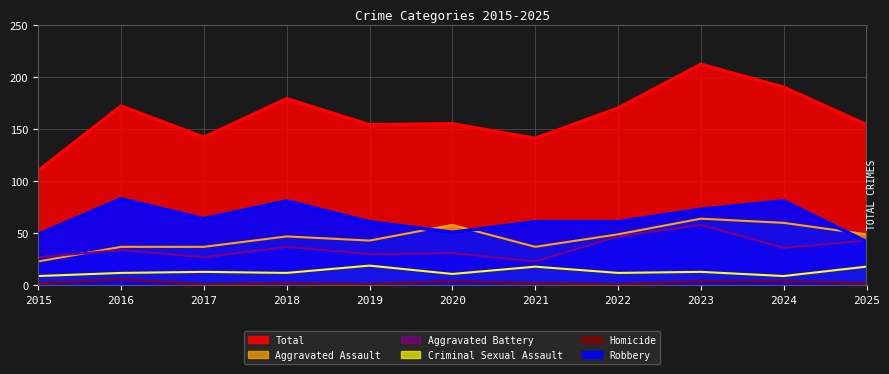

Is it true that Homicide equals 3 at 2015?

False